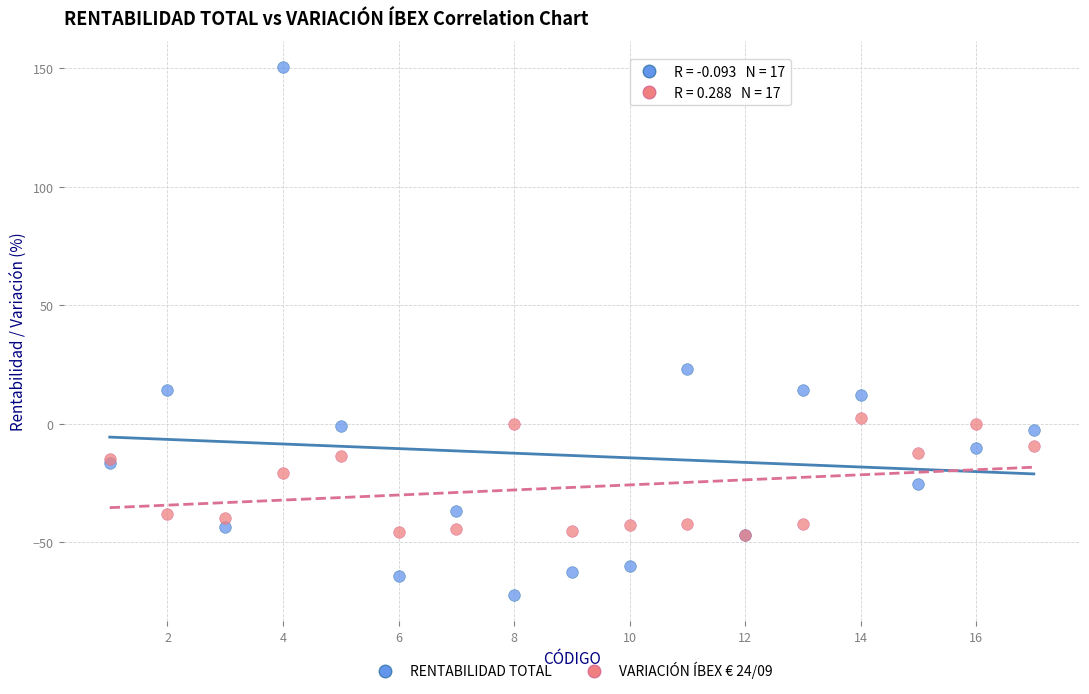

In the RENTABILIDAD TOTAL series, what Y value is closest to 39?

23.1